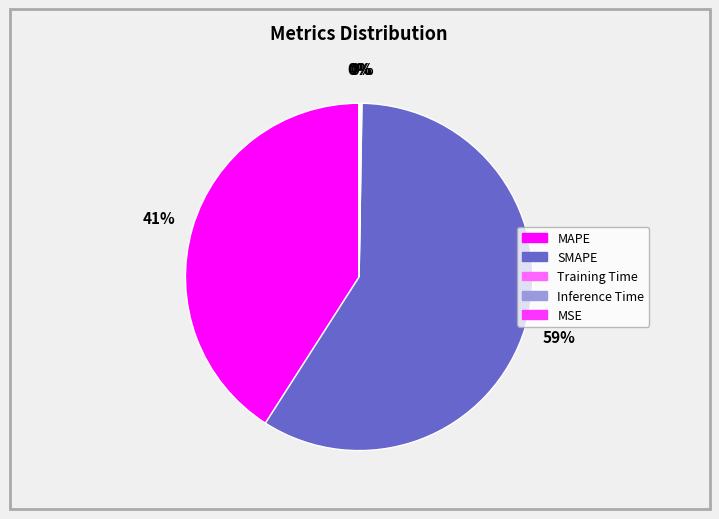

To the nearest percent, what percentage of the pie is SMAPE?

59%